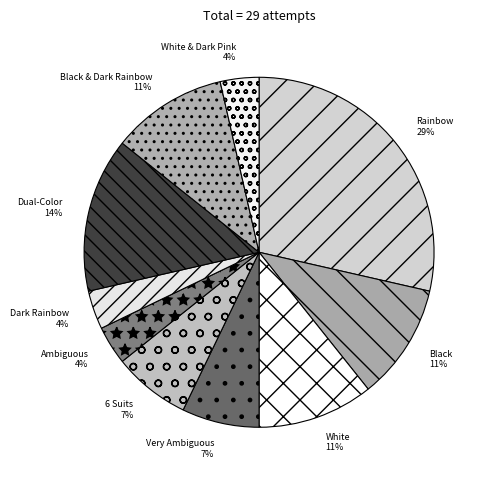

Which category has the smallest portion of the pie?

Ambiguous (6 Suits)